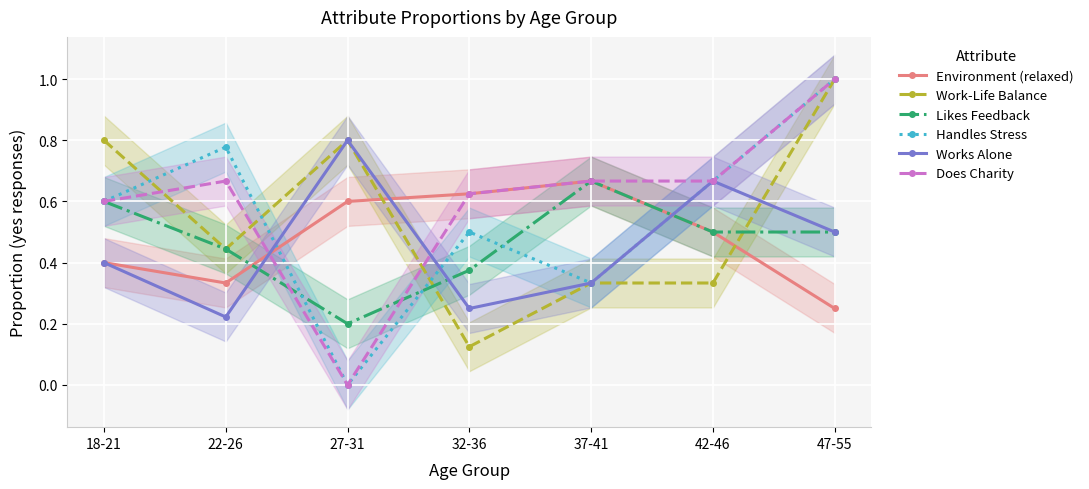

Between 18-21 and 22-26, which series saw the biggest shift?

Work-Life Balance